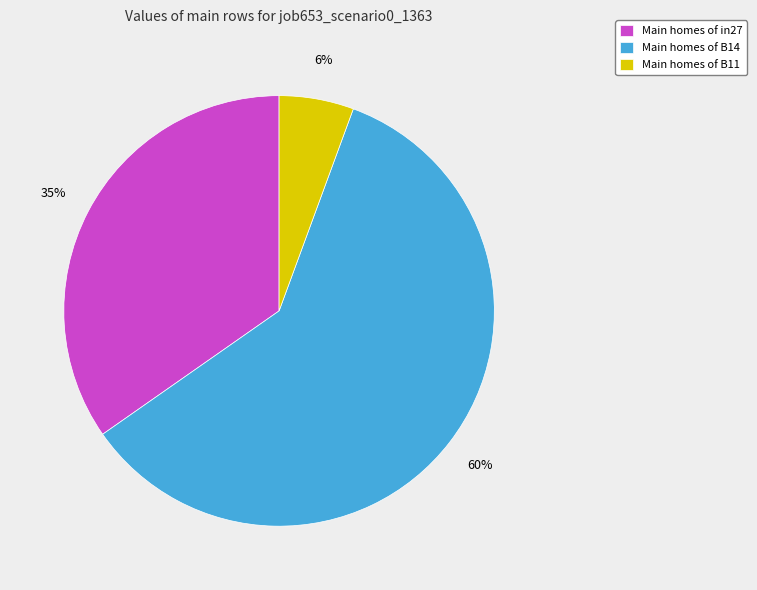

Rank the categories by value from lowest to highest.

Main homes of B11, Main homes of in27, Main homes of B14